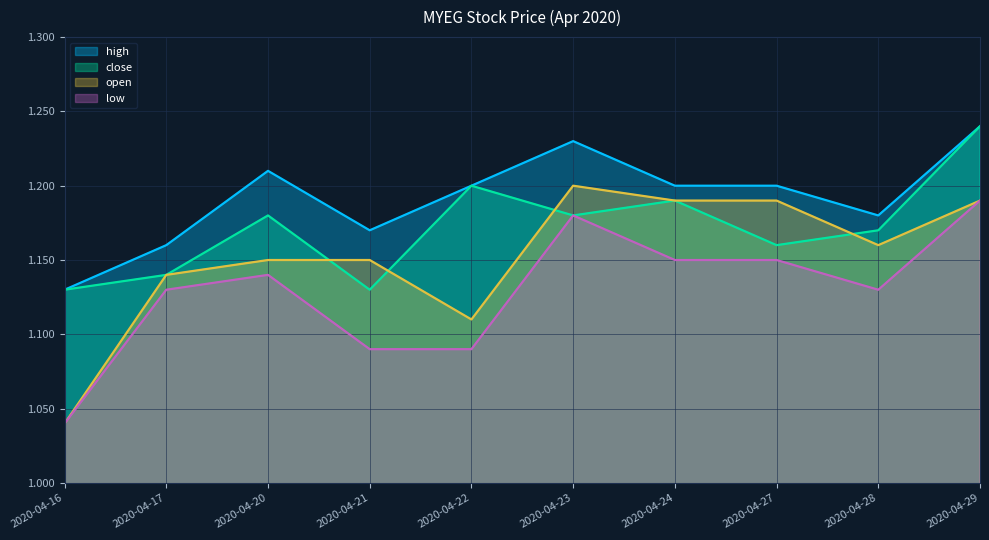

Reading right to left, what are all the values shown in this chart?

high: 1.2	1.2	1.2	1.2	1.2	1.2	1.2	1.2	1.2	1.1
close: 1.2	1.2	1.2	1.2	1.2	1.2	1.1	1.2	1.1	1.1
open: 1.2	1.2	1.2	1.2	1.2	1.1	1.1	1.1	1.1	1.0
low: 1.2	1.1	1.1	1.1	1.2	1.1	1.1	1.1	1.1	1.0